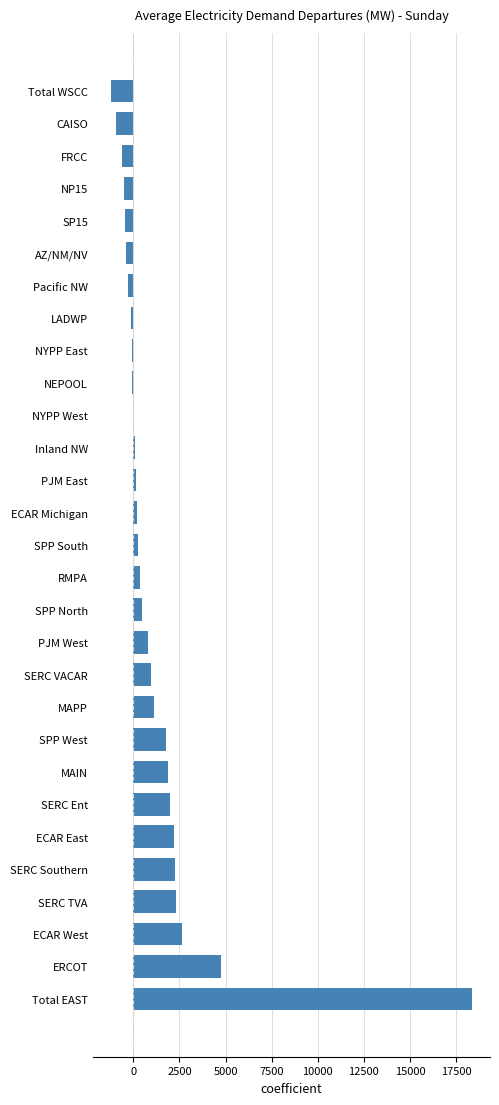

What is the sum of all values?

38099.6